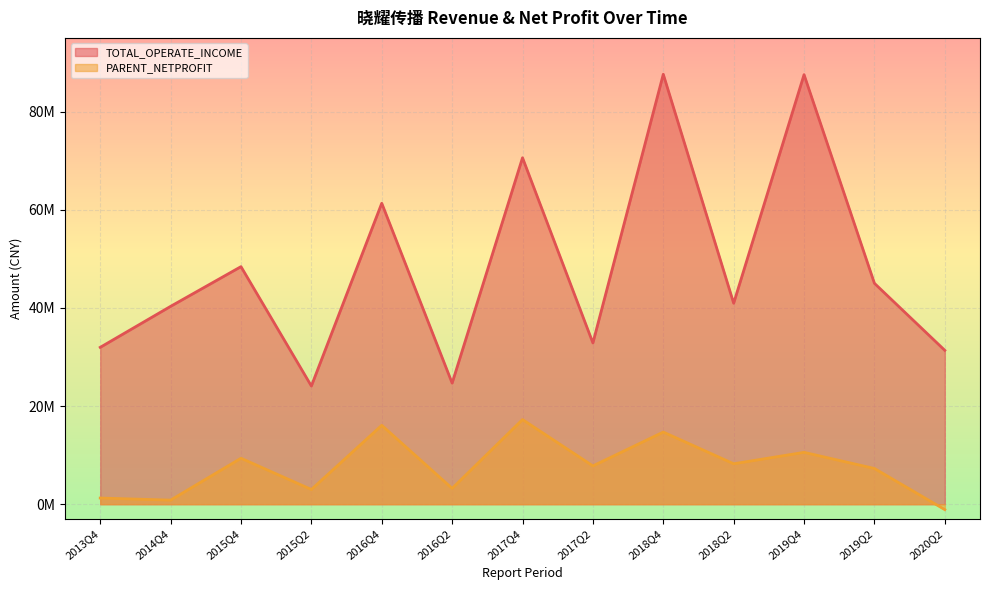

How many negative values does the PARENT_NETPROFIT series have?

1